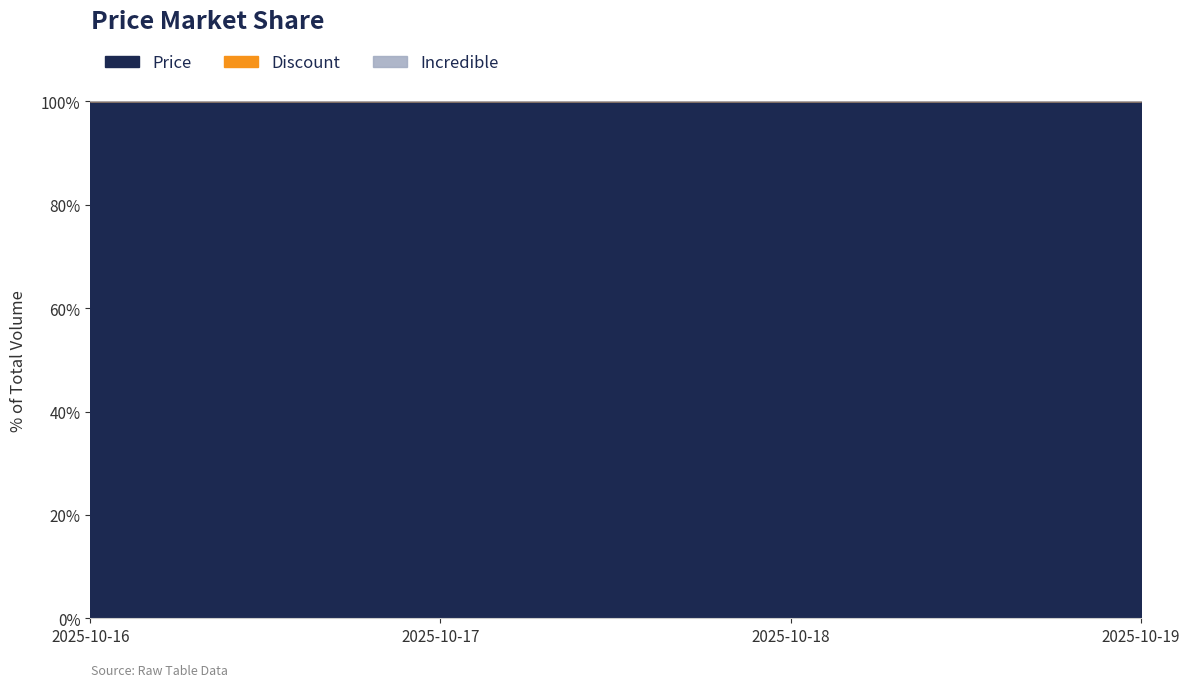

What is the average value of the Price series?

100